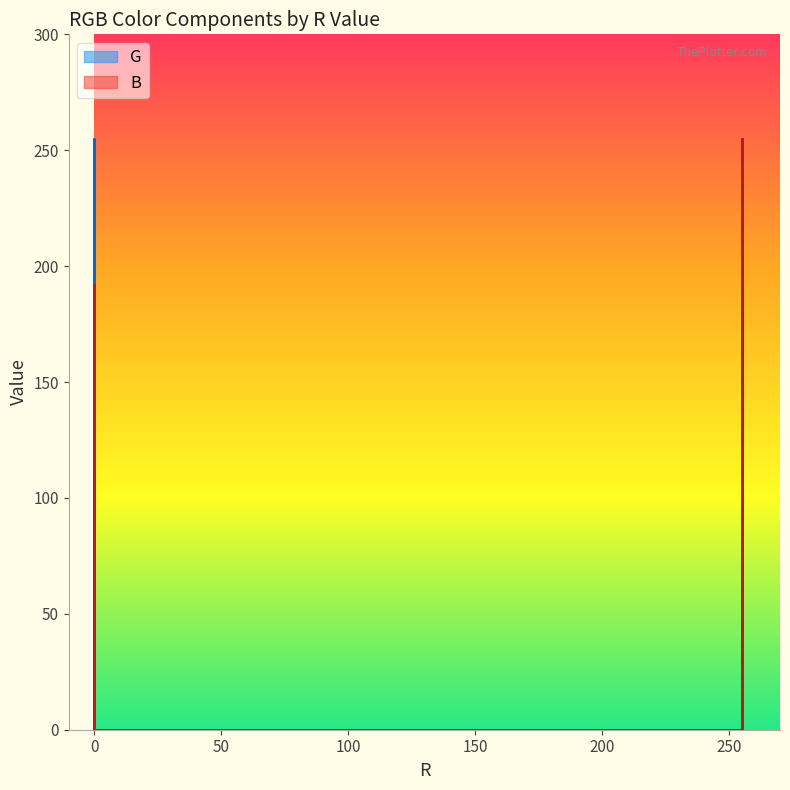

True or false: G and B intersect in this chart.

True